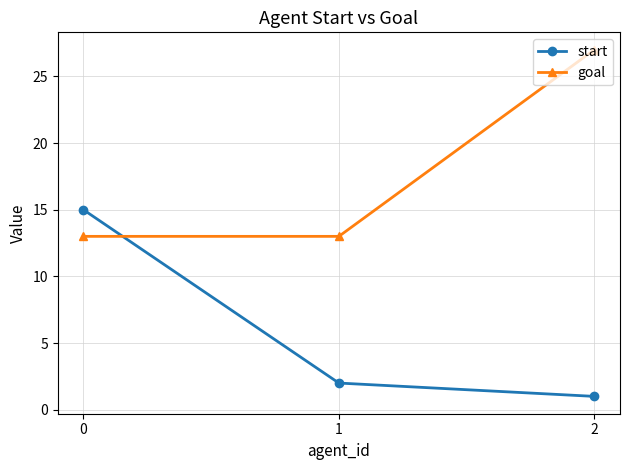

What are all the series names shown in the legend?

start, goal